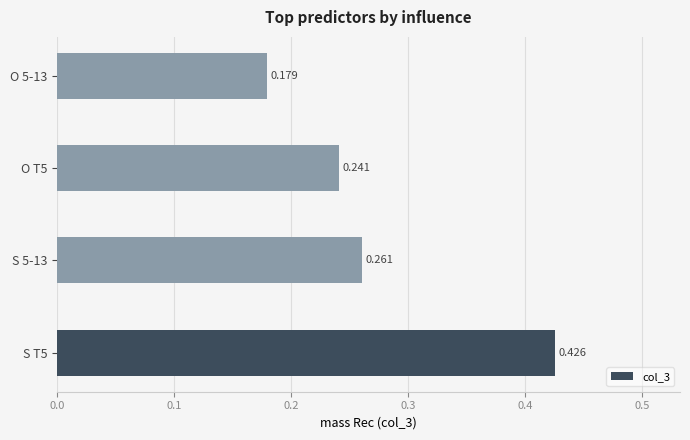

Rank the categories by value from highest to lowest.

S T5, S 5-13, O T5, O 5-13